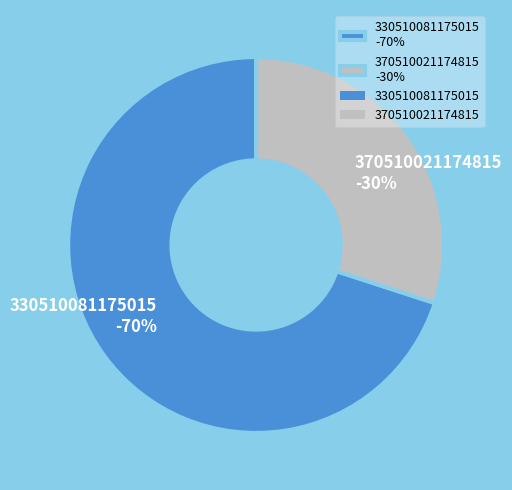

To the nearest percent, what portion does 330510081175015 represent?

70%